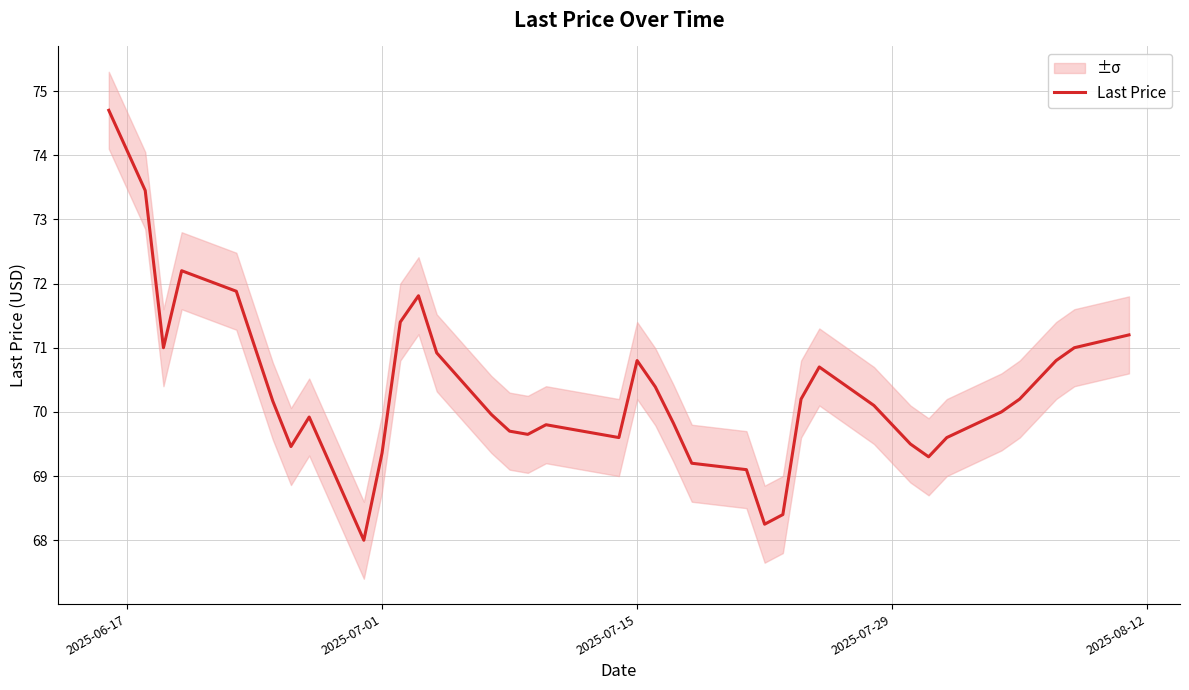

What is the maximum value for Last Price?

74.7